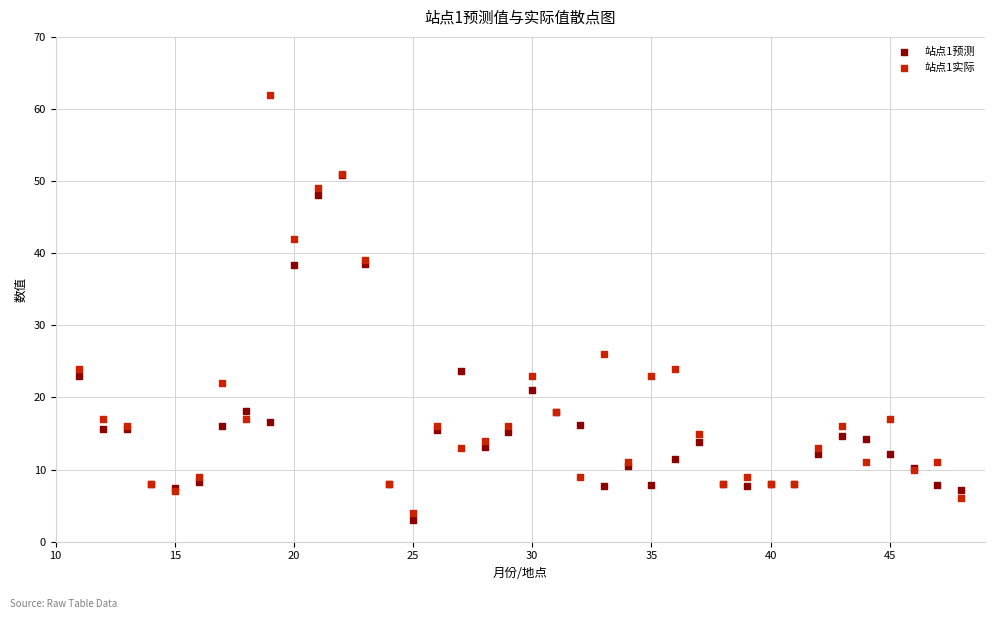

What are all the series names shown in the legend?

站点1预测, 站点1实际